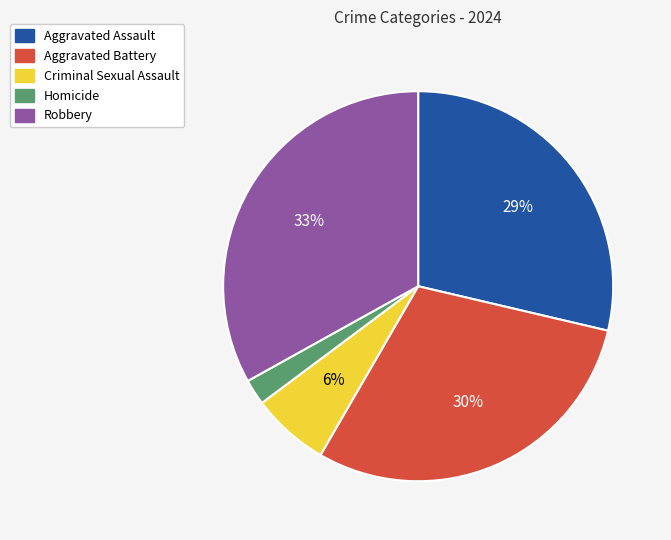

True or false: Robbery accounts for 27% of the total.

False